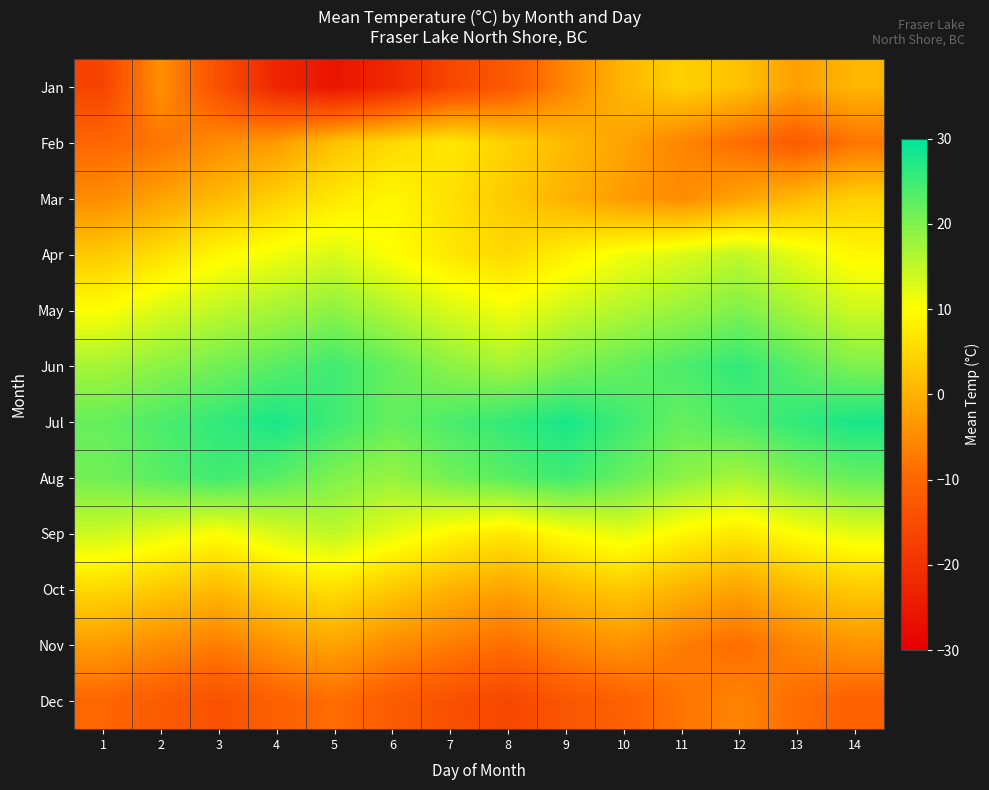

Rank the series by their maximum value, from lowest to highest.

Dec, Nov, Jan, Oct, Feb, Mar, Apr, Sep, May, Aug, Jun, Jul